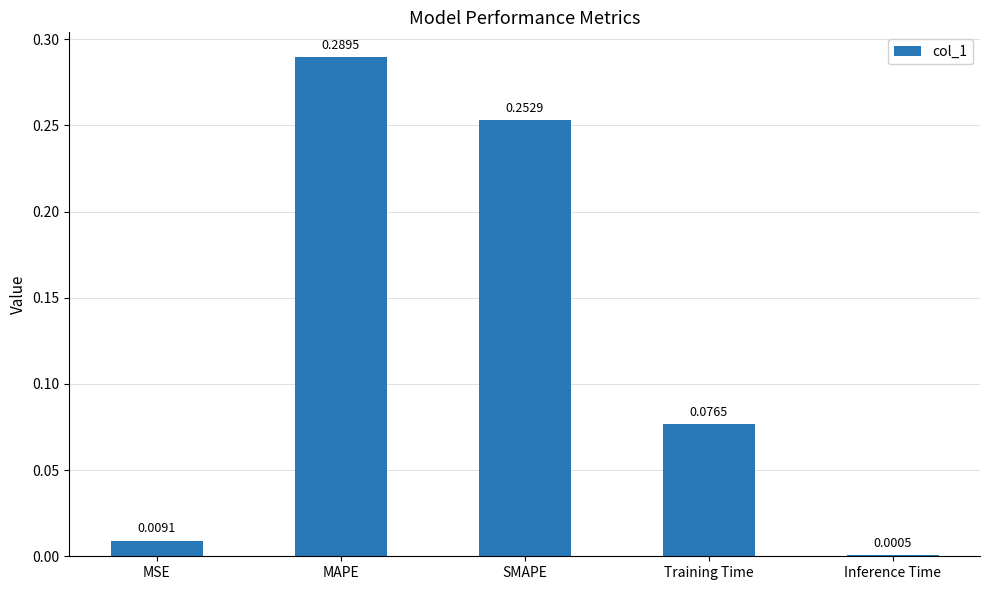

At which category does the chart reach its peak across all series?

MAPE